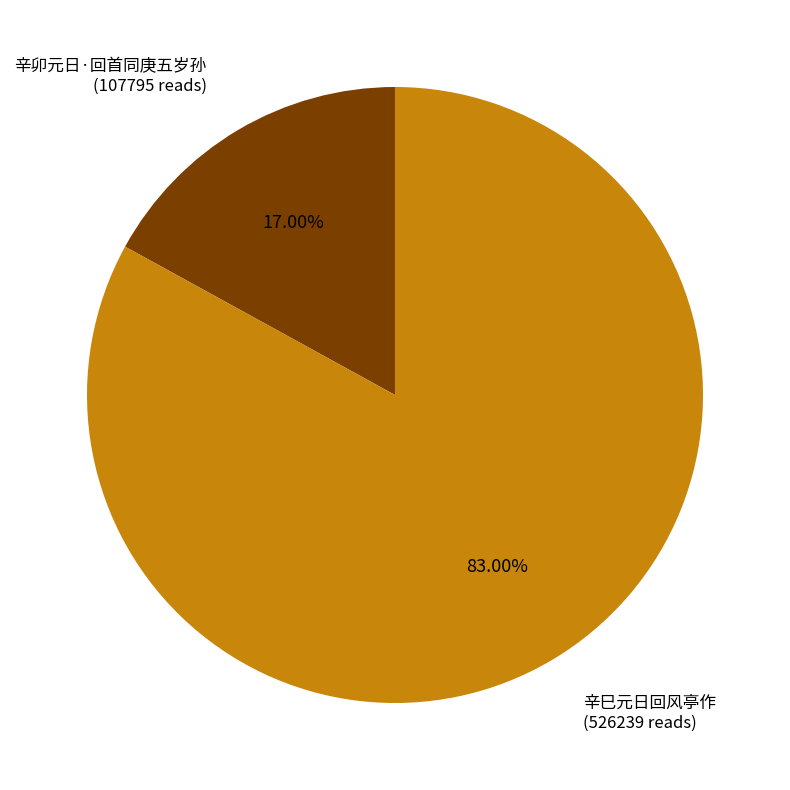

Is there a majority slice in this chart?

Yes